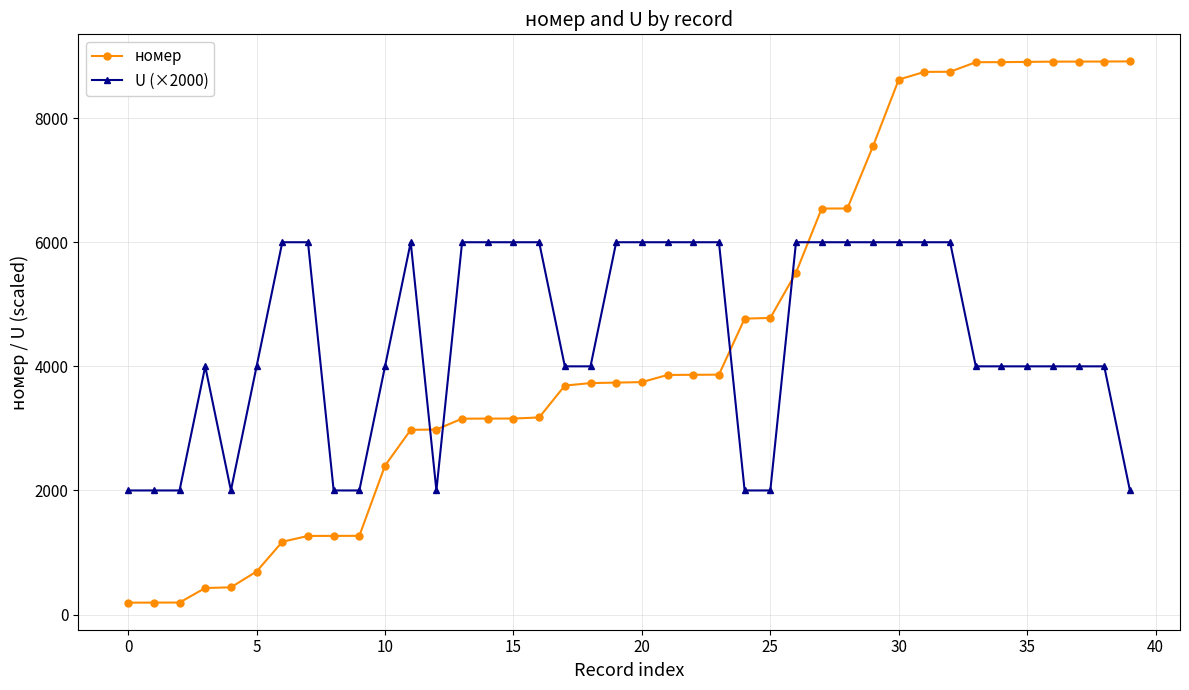

True or false: номер and U (×2000) cross at least once.

True